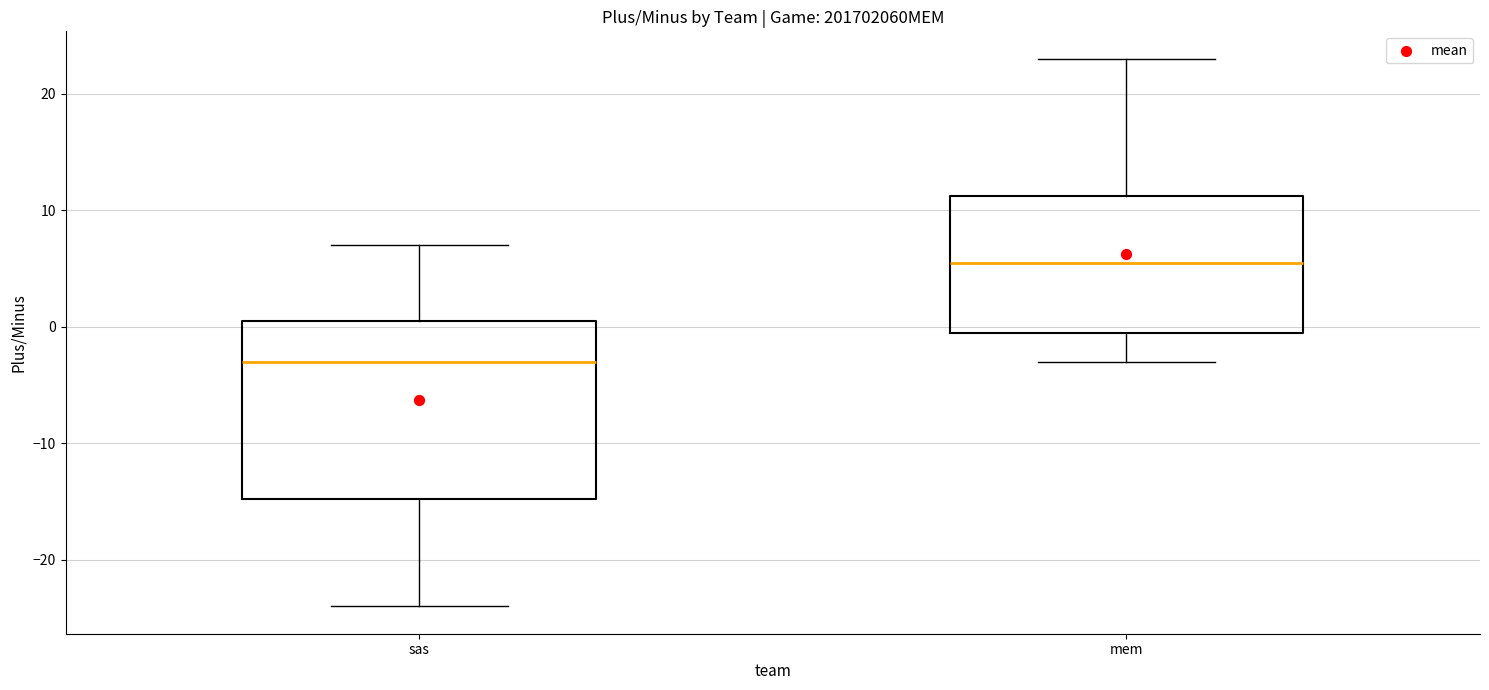

Which box is the tallest, from its lower edge to its upper edge?

sas